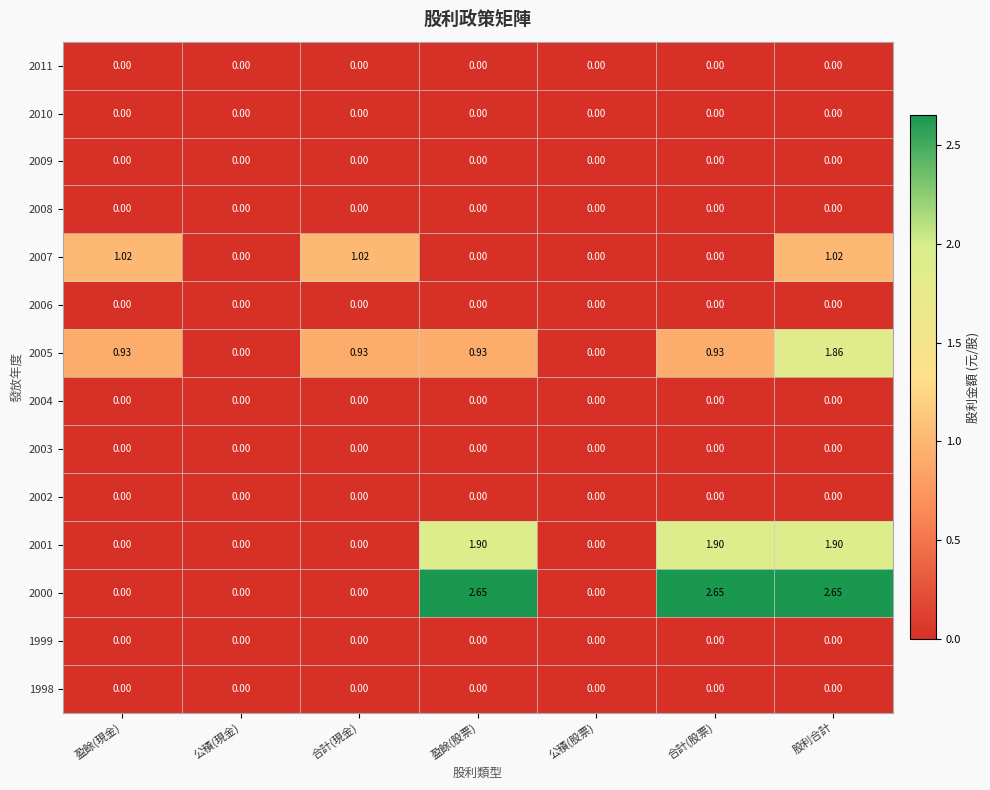

Which series has the largest range (max minus min)?

2000